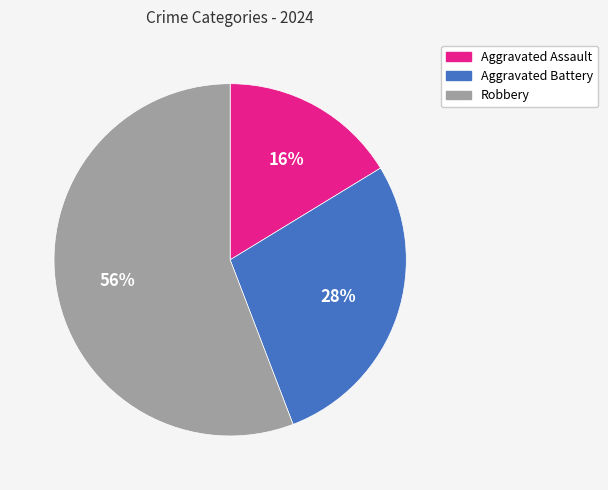

To the nearest percent, what is the average slice percentage?

33%